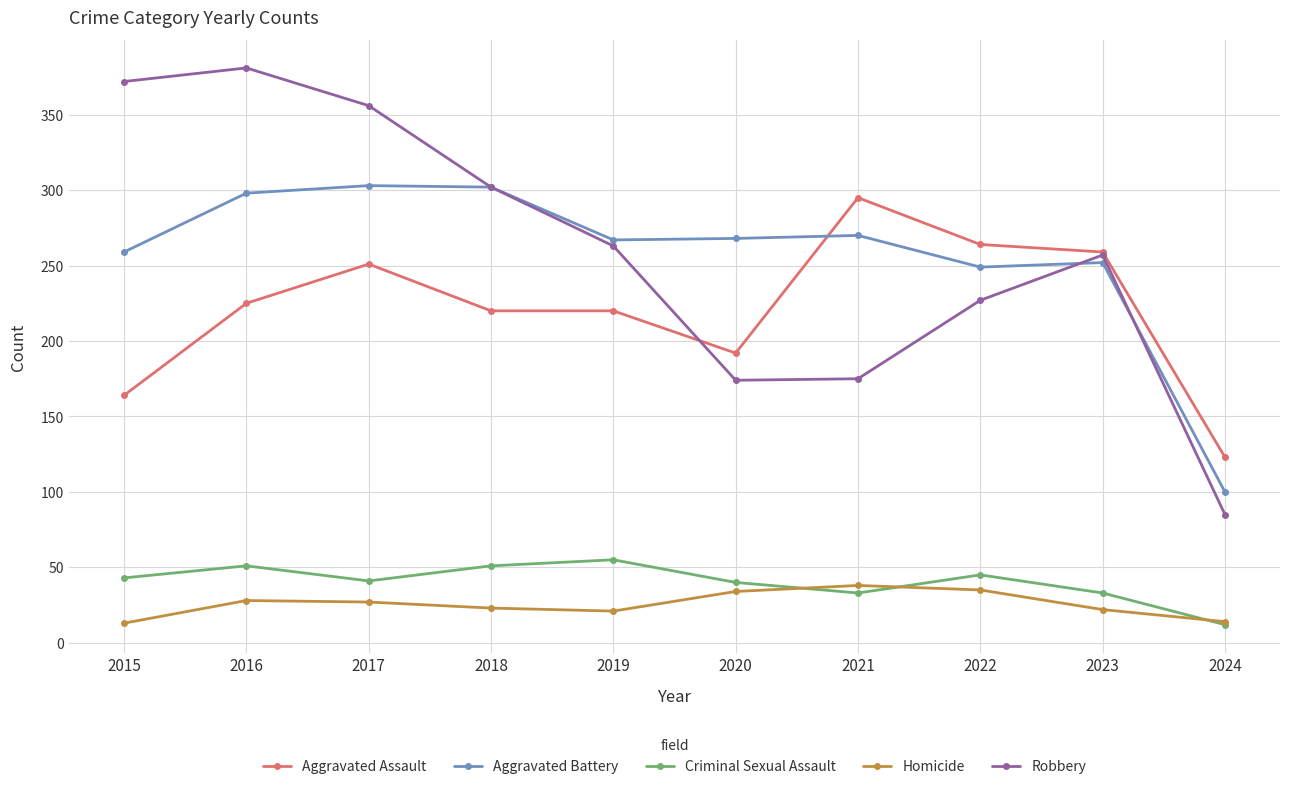

Is the value of Aggravated Assault at 2024 greater than the value of Homicide at 2016?

Yes